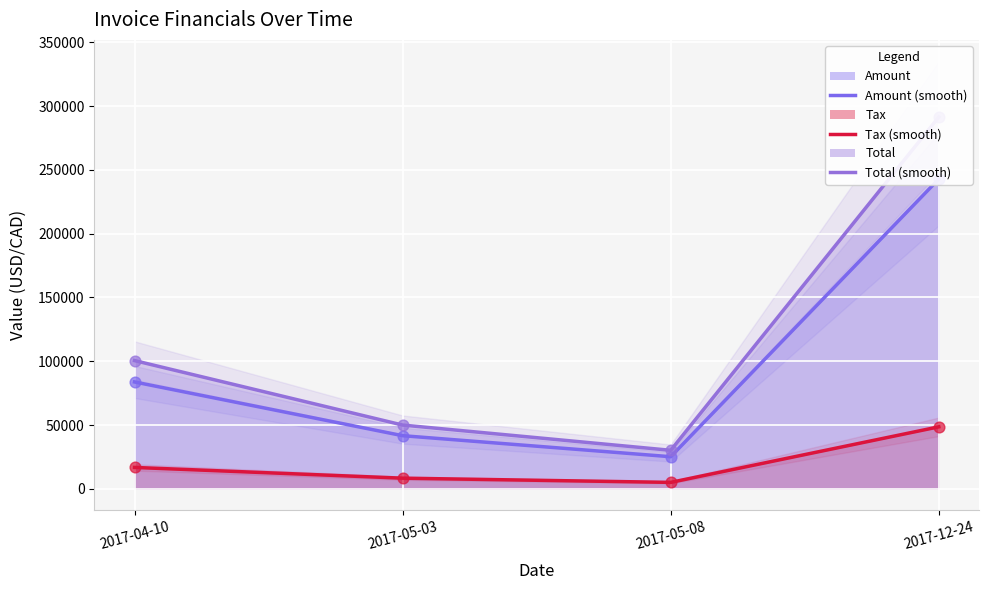

What is the total value across all series at 2017-12-24?

1165948.4